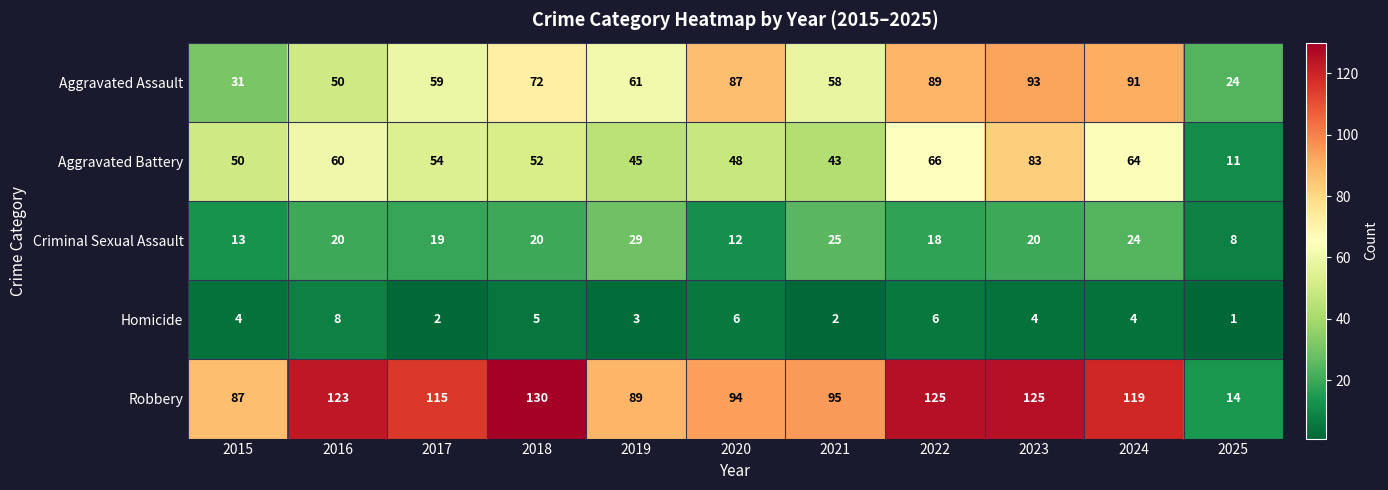

How many values in the Robbery series are below 115?

5